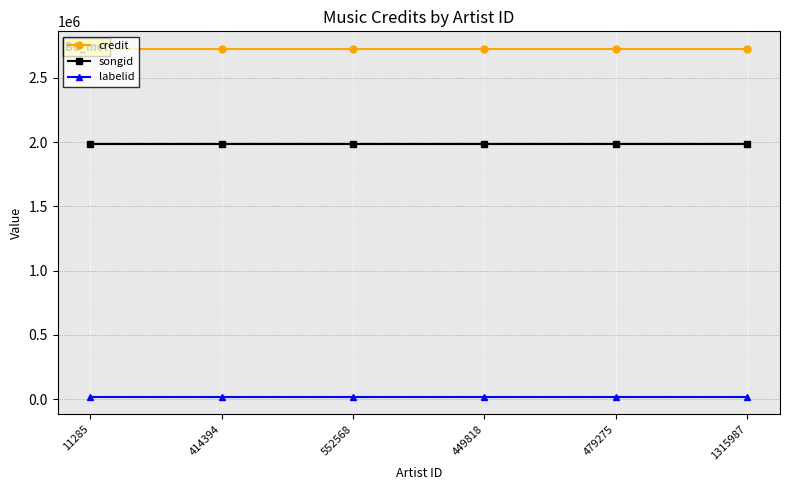

At how many categories does at least one series exceed 1487928?

6